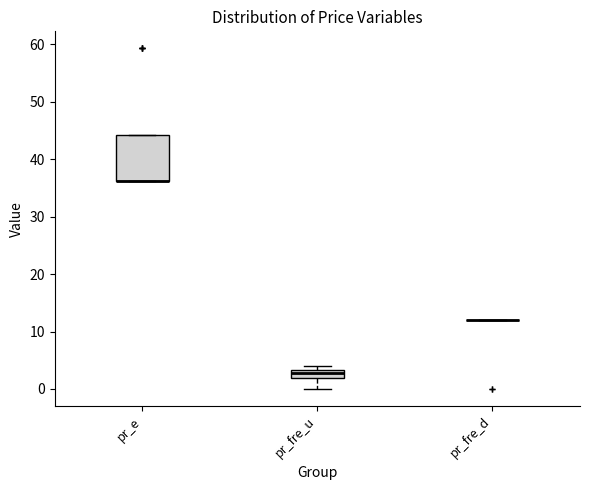

Comparing the boxes themselves (not the whiskers), which one is the tallest?

pr_e